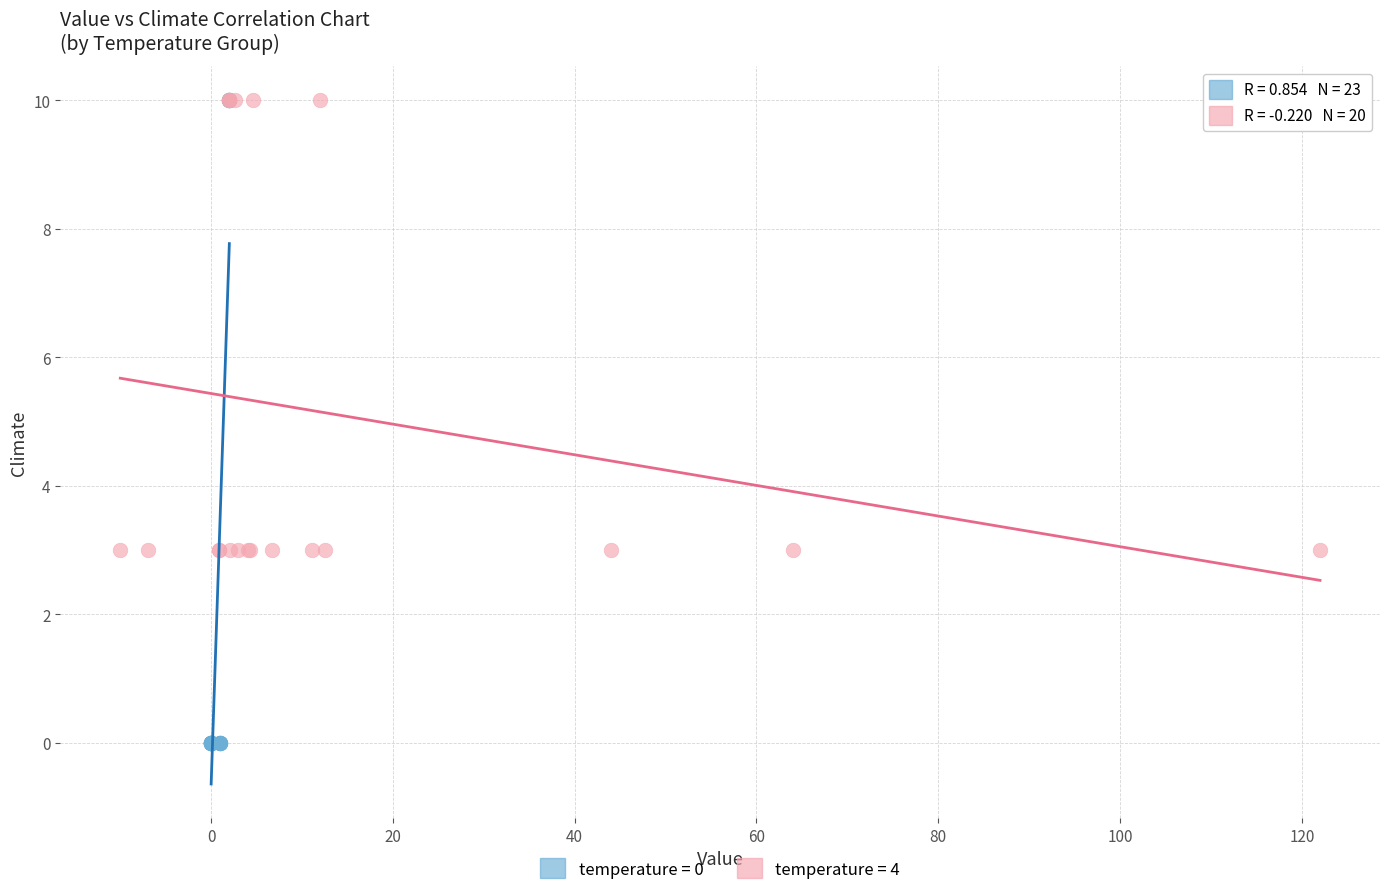

Which series has the widest spread of Y values?

temperature = 0